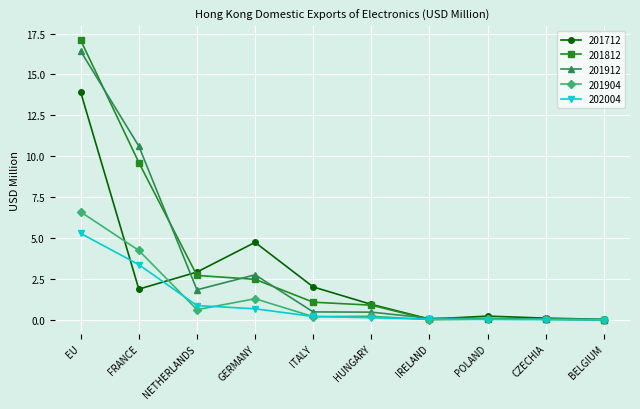

What is the label of the 9th point from the left?

CZECHIA